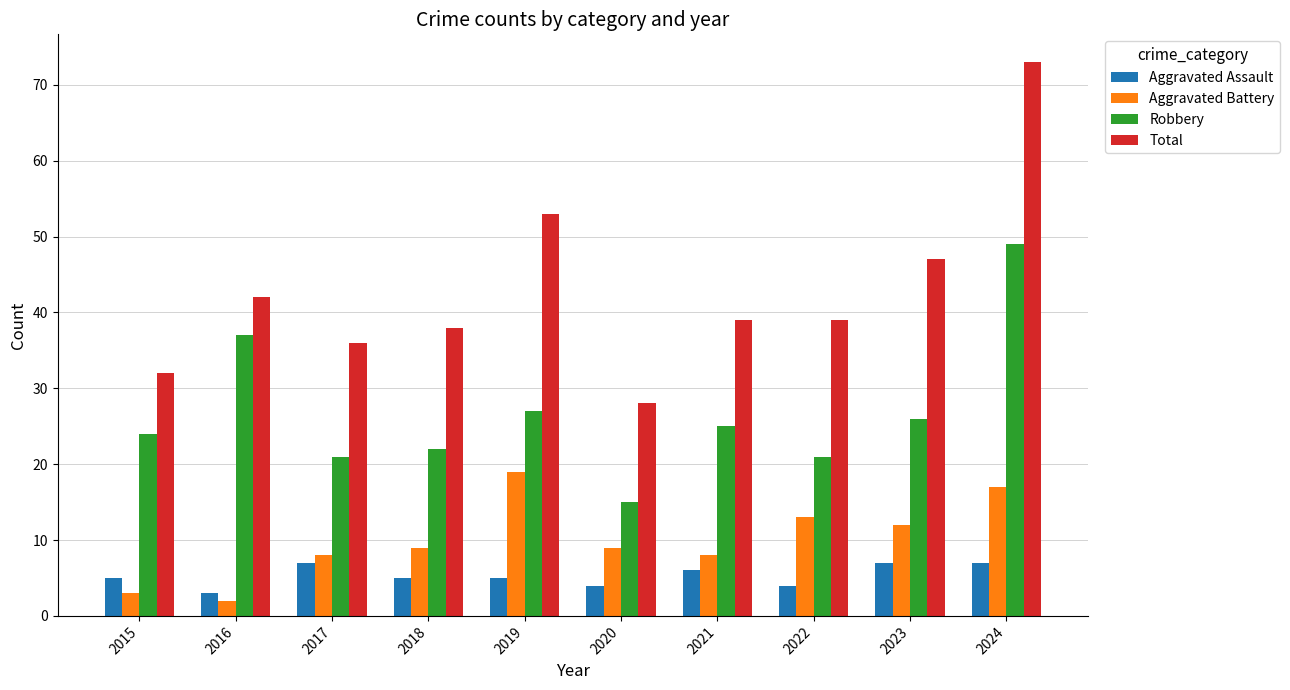

Is the value of Aggravated Assault at 2015 greater than the value of Aggravated Battery at 2018?

No